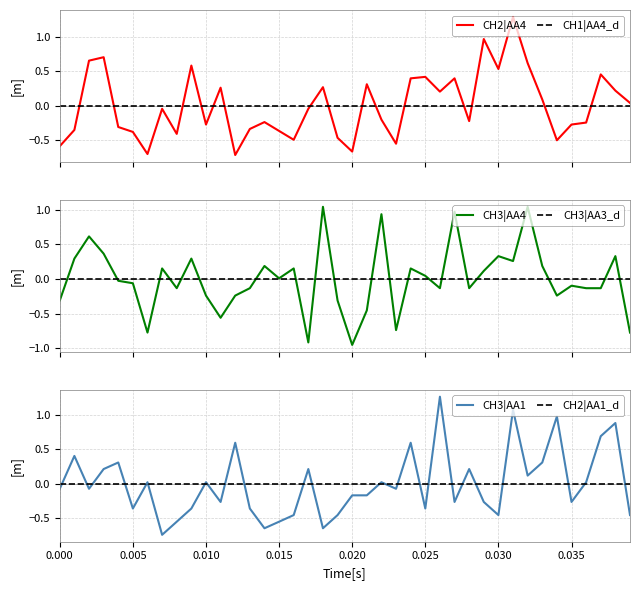

After their last crossing, which series has the higher values: CH3|AA1 or CH2|AA1_d?

CH2|AA1_d